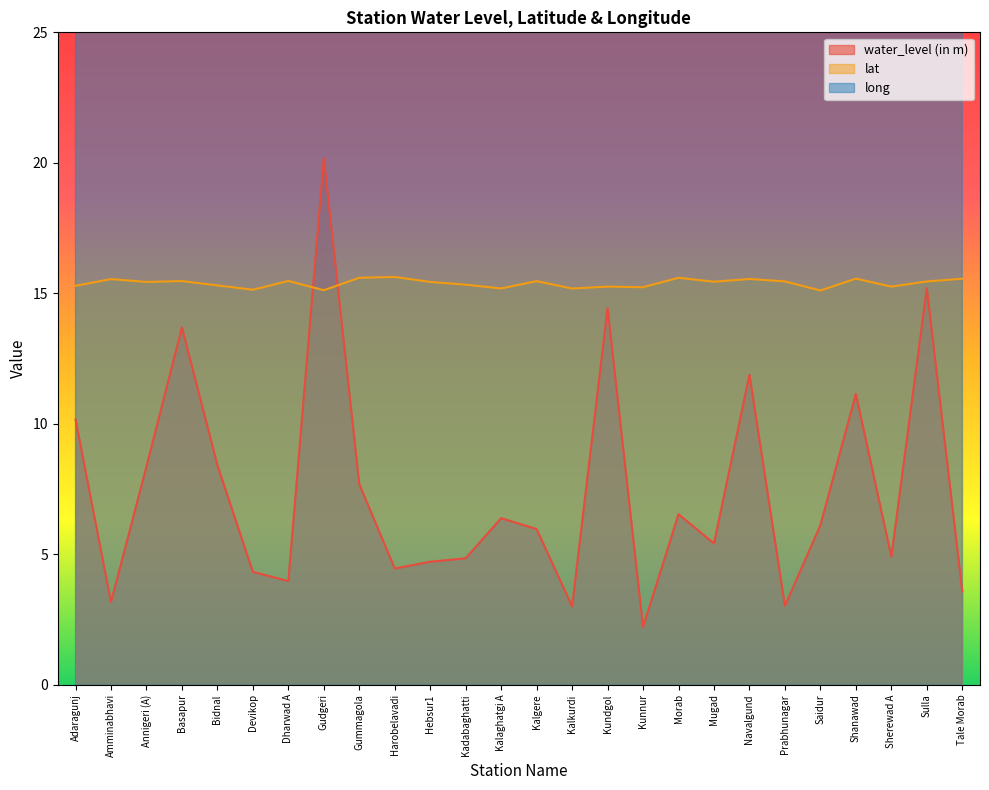

Reading right to left, transcribe all the data shown in this chart.

water_level (in m): Tale Morab=3.6	Sulla=15.2	Sherewad A=4.9	Shanawad=11.1	Saidur=6.1	Prabhunagar=3.0	Navalgund=11.9	Mugad=5.4	Morab=6.5	Kunnur=2.2	Kundgol=14.4	Kalkurdi=3.0	Kalgere=6.0	Kalaghatgi A=6.4	Kadabaghatti=4.8	Hebsur1=4.7	Harobelavadi=4.5	Gummagola=7.7	Gudgeri=20.2	Dharwad A=4.0	Devikop=4.3	Bidnal=8.4	Basapur=13.7	Annigeri (A)=8.4	Amminabhavi=3.2	Adaragunj=10.2
lat: Tale Morab=15.6	Sulla=15.5	Sherewad A=15.3	Shanawad=15.6	Saidur=15.1	Prabhunagar=15.5	Navalgund=15.5	Mugad=15.4	Morab=15.6	Kunnur=15.2	Kundgol=15.3	Kalkurdi=15.2	Kalgere=15.5	Kalaghatgi A=15.2	Kadabaghatti=15.3	Hebsur1=15.4	Harobelavadi=15.6	Gummagola=15.6	Gudgeri=15.1	Dharwad A=15.5	Devikop=15.1	Bidnal=15.3	Basapur=15.5	Annigeri (A)=15.4	Amminabhavi=15.5	Adaragunj=15.3
long: Tale Morab=75.1	Sulla=75.2	Sherewad A=75.2	Shanawad=75.3	Saidur=74.9	Prabhunagar=74.9	Navalgund=75.4	Mugad=74.9	Morab=75.2	Kunnur=75.1	Kundgol=75.2	Kalkurdi=74.9	Kalgere=75.0	Kalaghatgi A=75.0	Kadabaghatti=75.1	Hebsur1=75.3	Harobelavadi=75.1	Gummagola=75.2	Gudgeri=75.4	Dharwad A=75.0	Devikop=74.9	Bidnal=75.2	Basapur=75.4	Annigeri (A)=75.4	Amminabhavi=75.1	Adaragunj=75.2